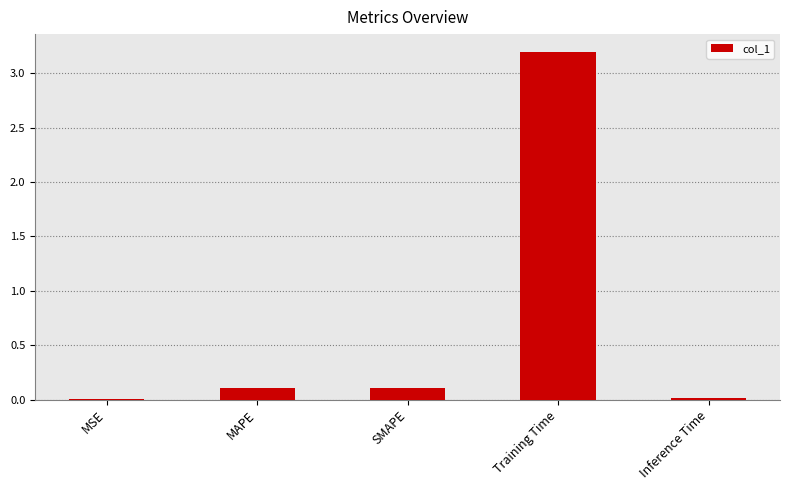

Between MSE and SMAPE, which is larger?

SMAPE